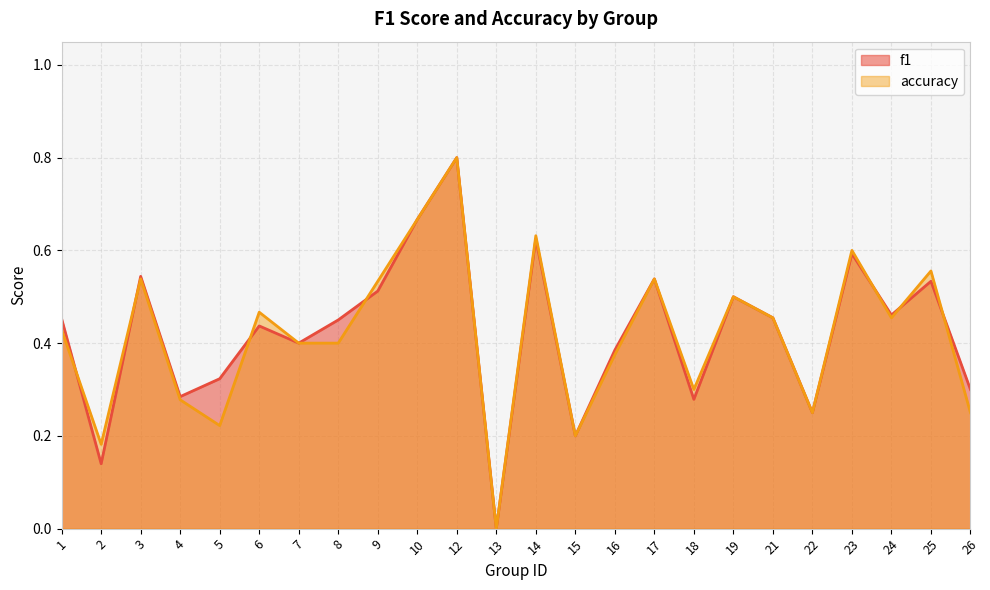

How many distinct data groups are displayed?

2